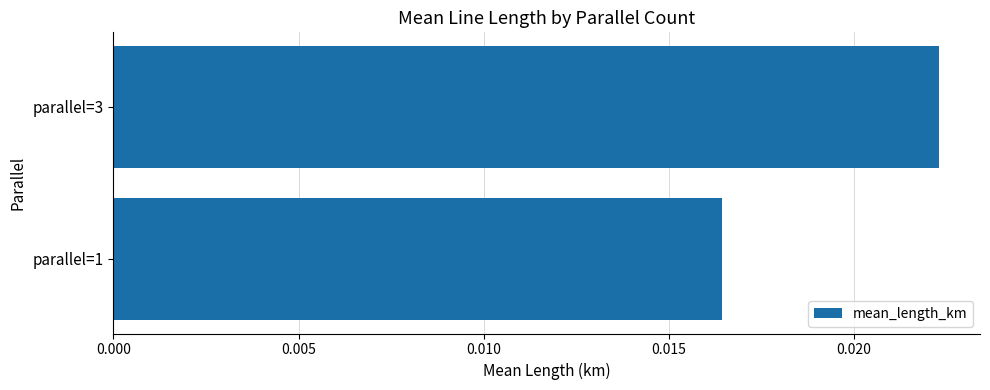

At which category does the chart reach its minimum across all series?

parallel=1